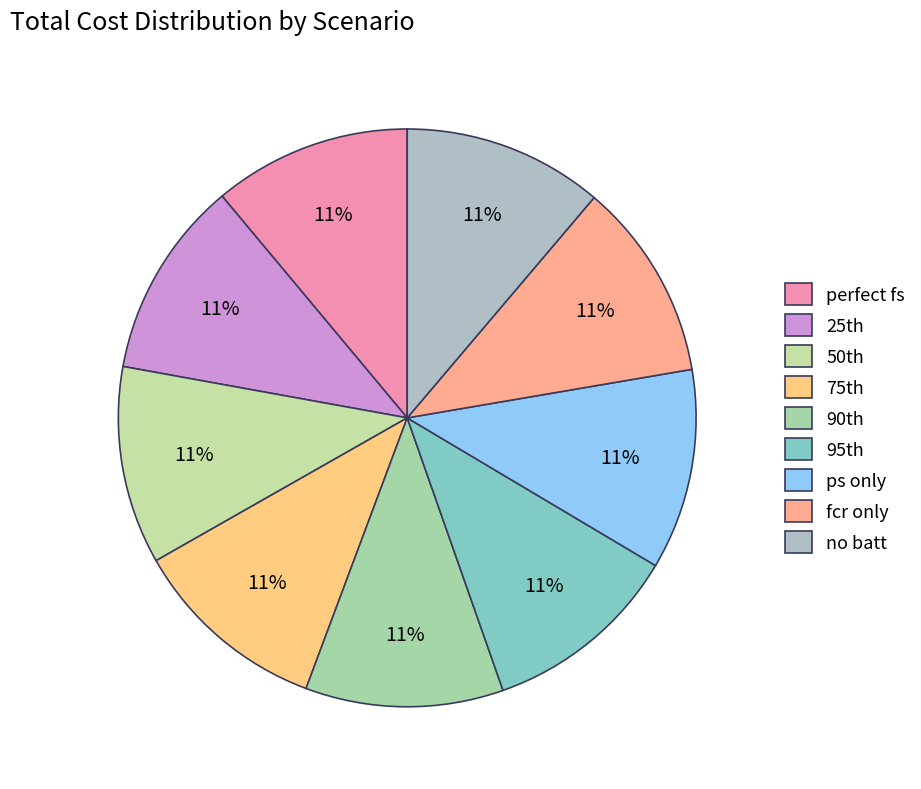

True or false: ps only accounts for 3% of the total.

False